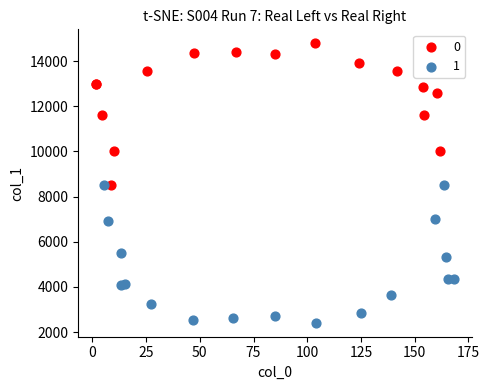

What are all the series names shown in the legend?

0, 1